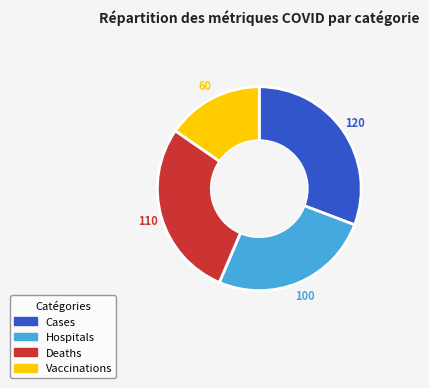

Does any single category account for the majority?

No